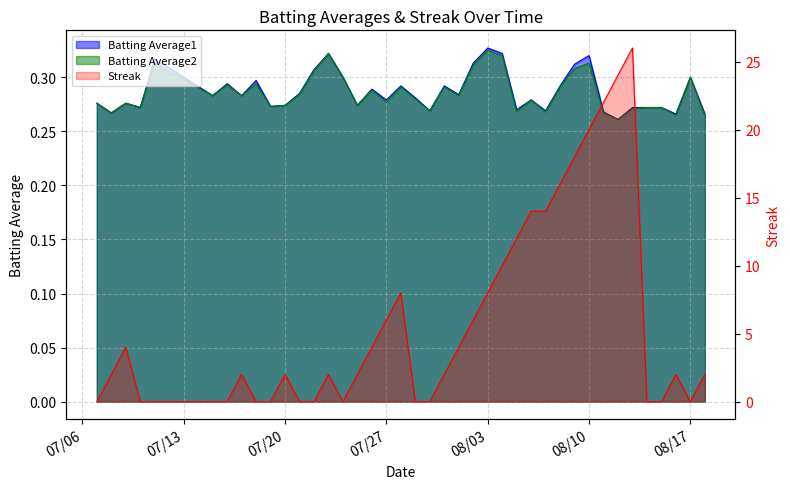

What are all the series names shown in the legend?

Batting Average1, Batting Average2, Streak